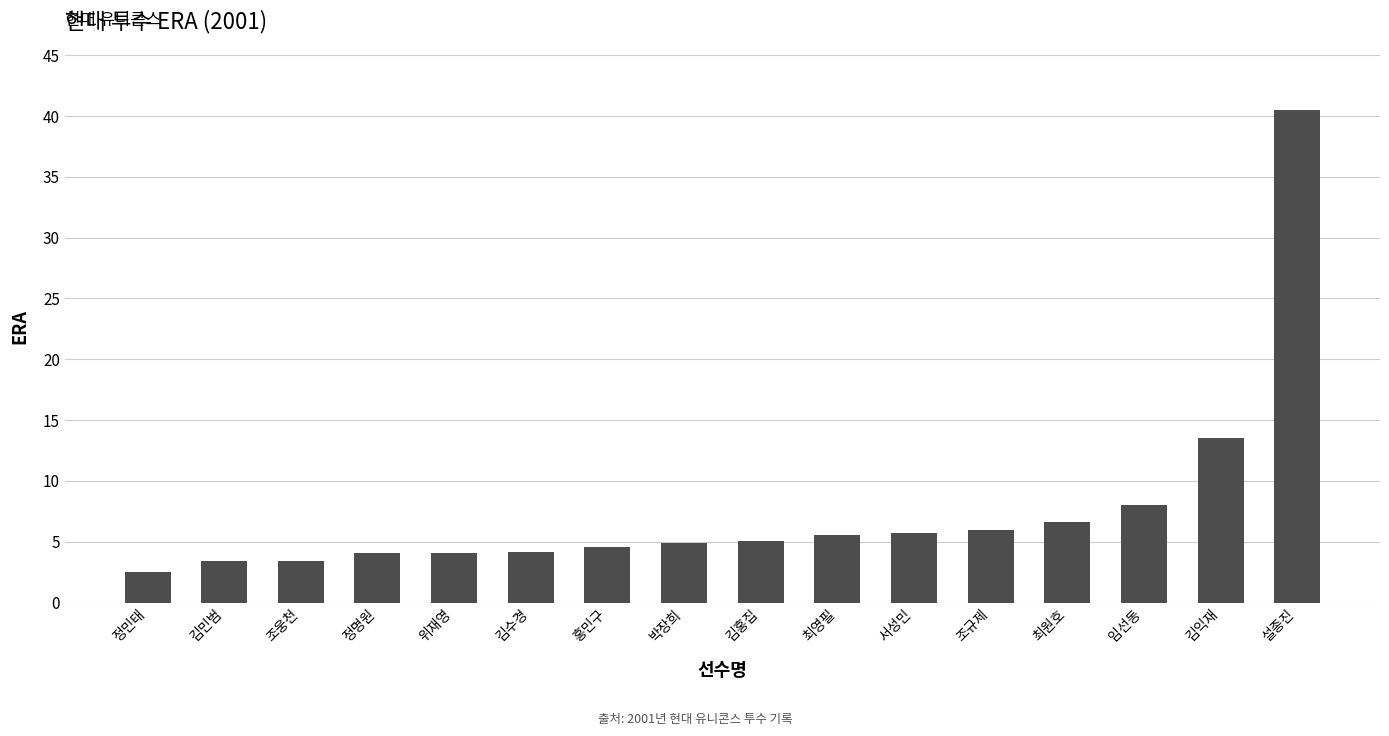

True or false: the data shows 4.9 at 박장희.

True